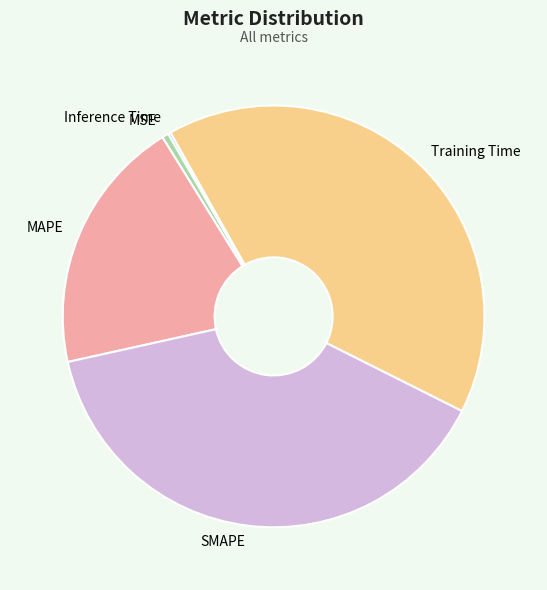

The SMAPE slice represents 39% of the pie. True or false?

True